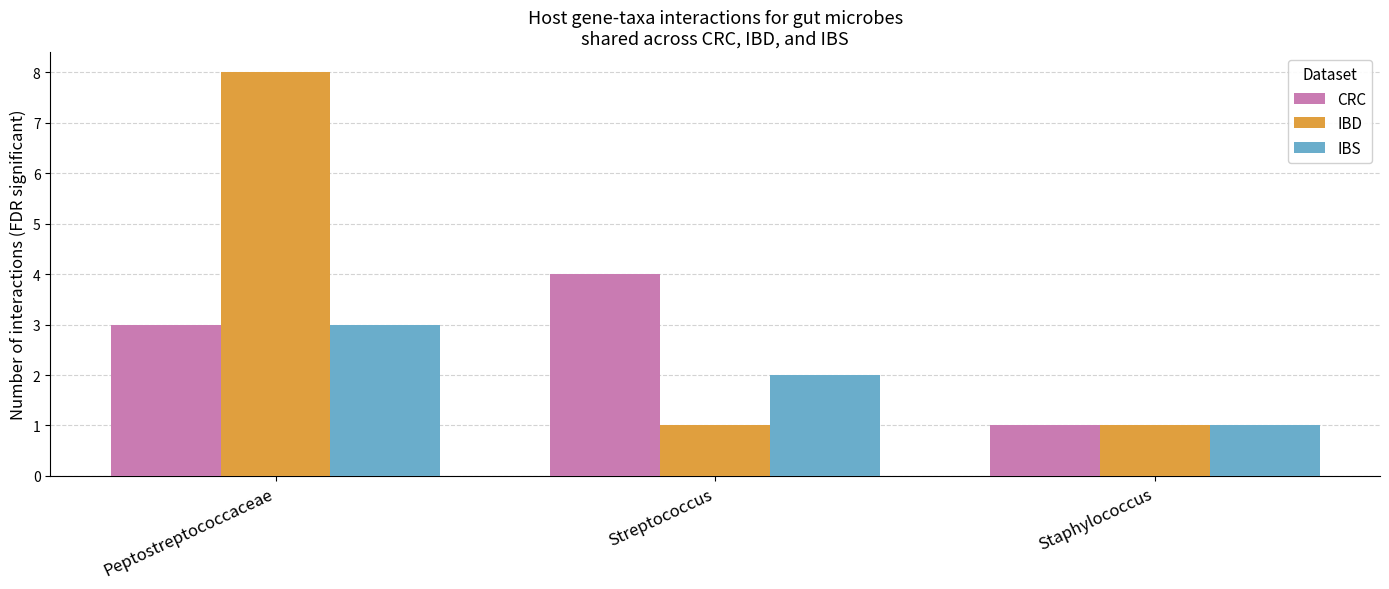

Between Peptostreptococcaceae and Streptococcus, which series saw the biggest shift?

IBD